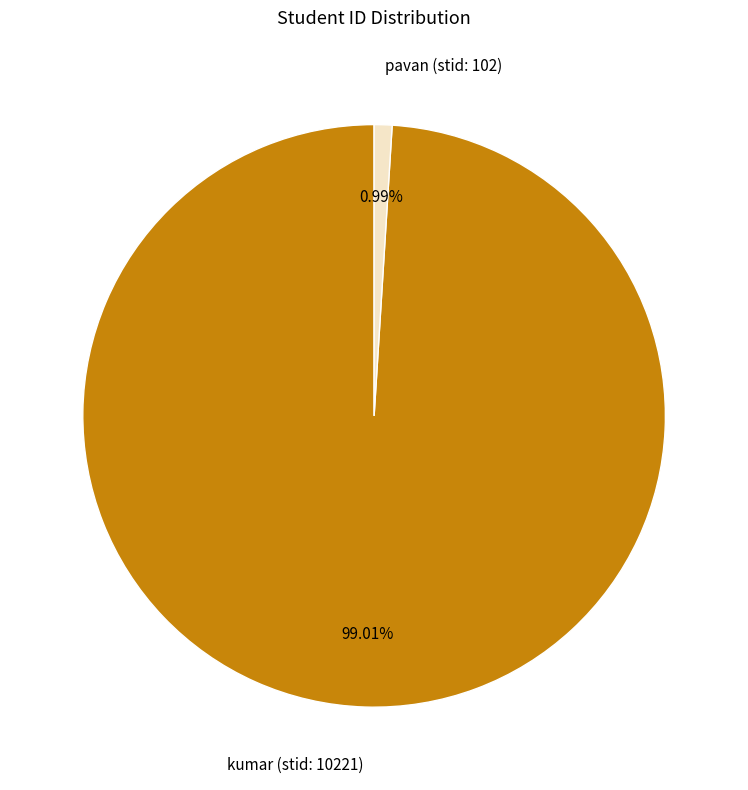

What percentage do pavan (stid: 102) and kumar (stid: 10221) together represent?

100.0%